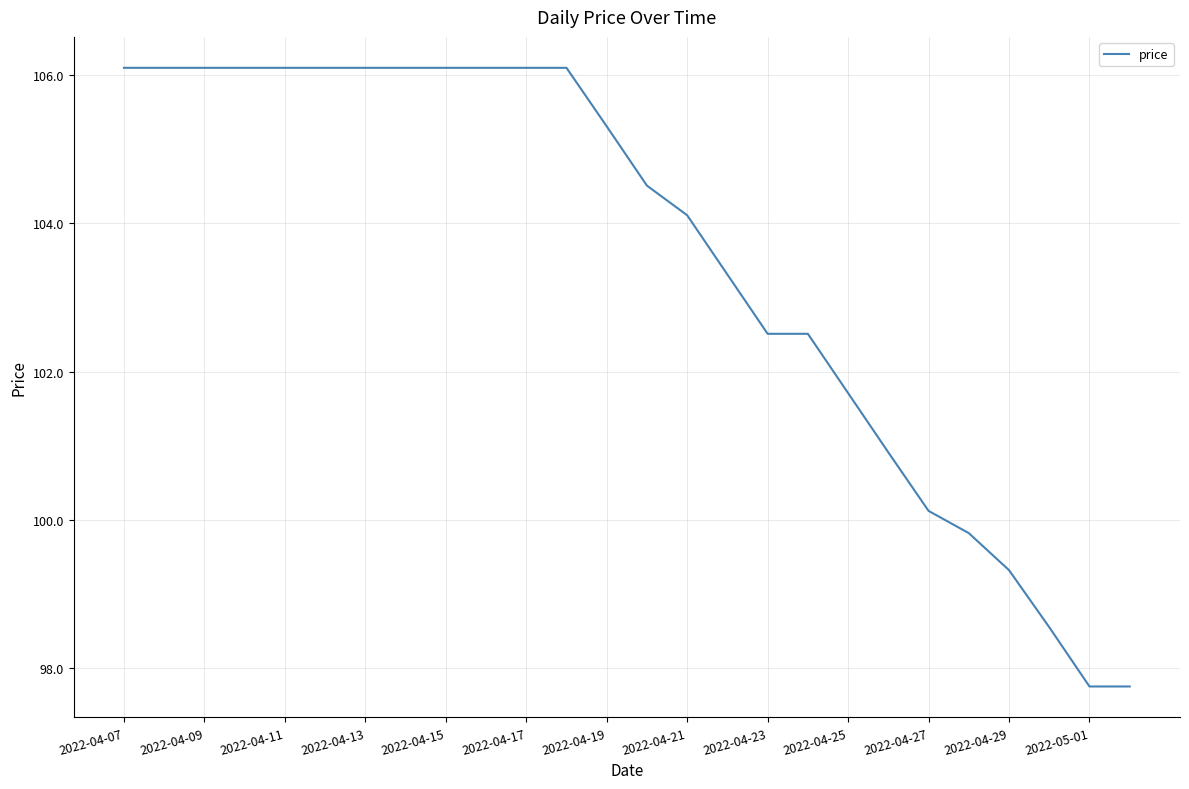

What is the greatest value displayed?

106.1